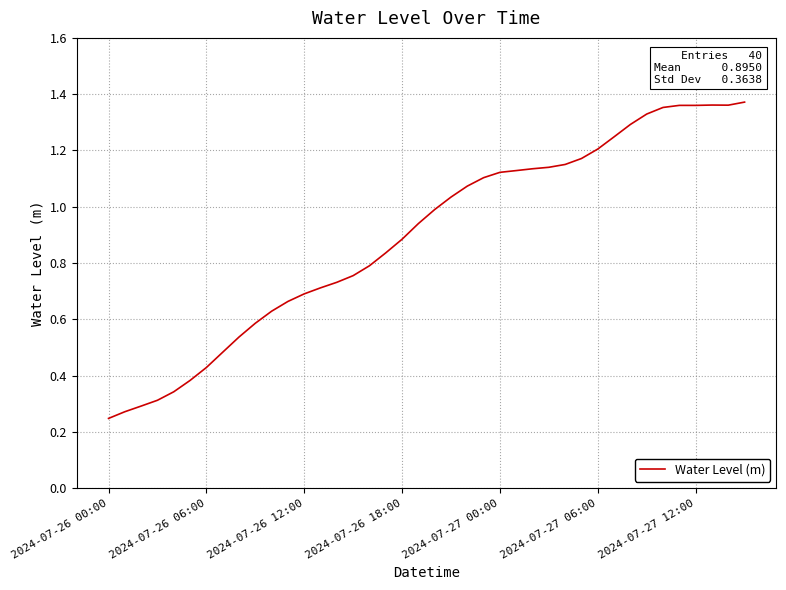

What is the maximum value shown in the chart?

1.4